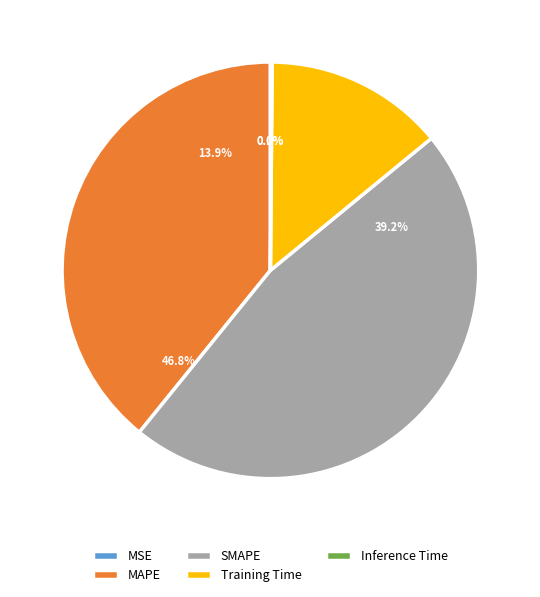

How many slices are in this pie chart?

5